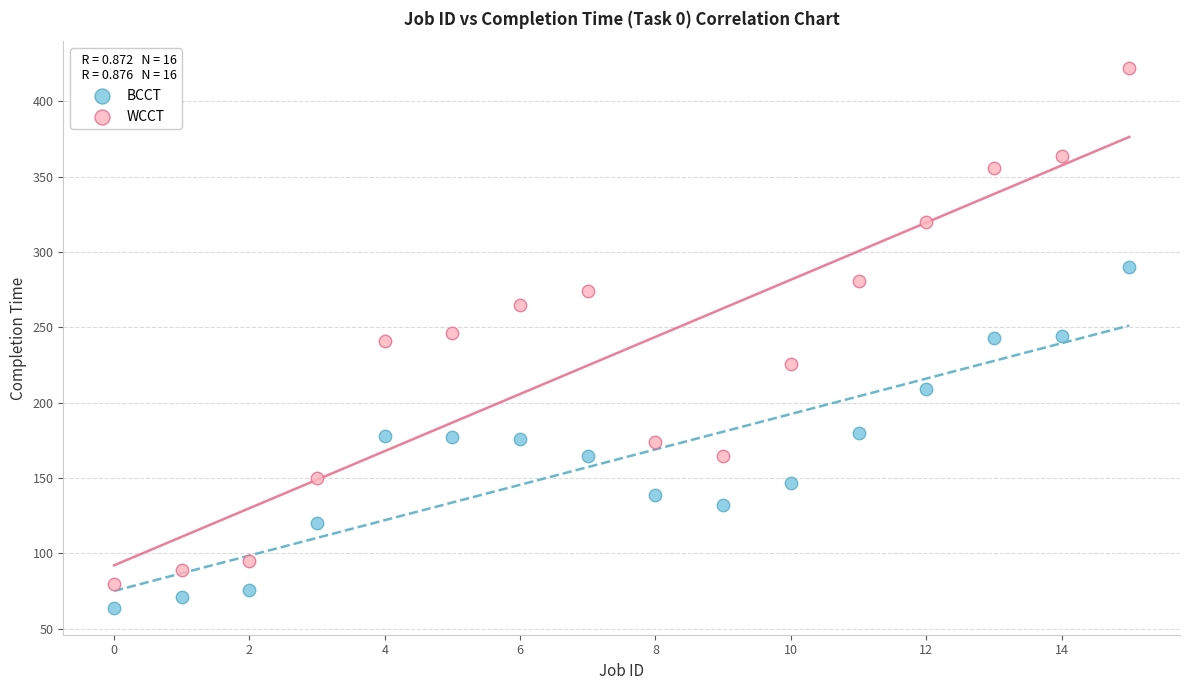

Which series contains the highest Y value?

WCCT